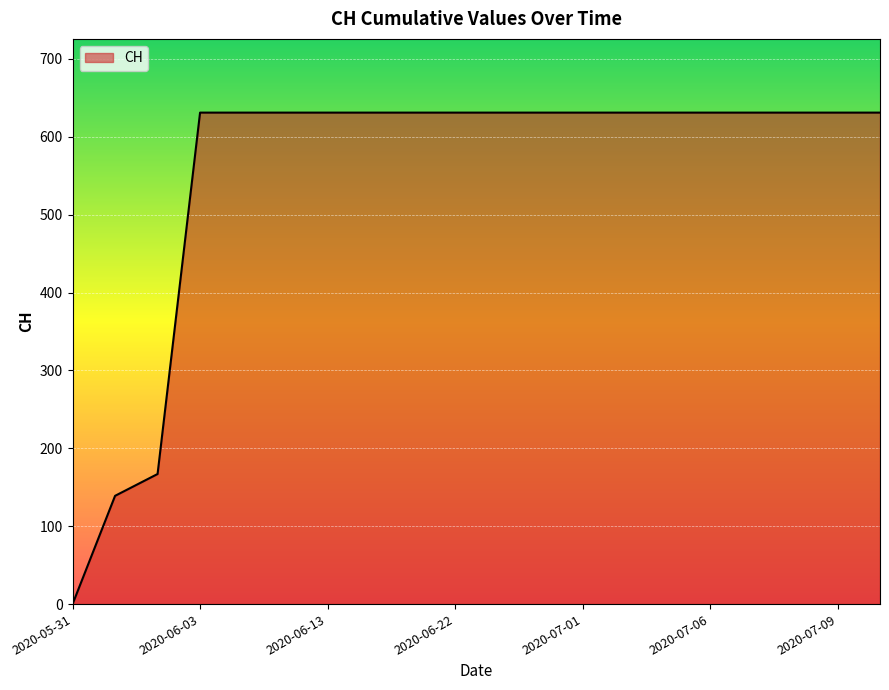

How many categories are shown in the chart?

20